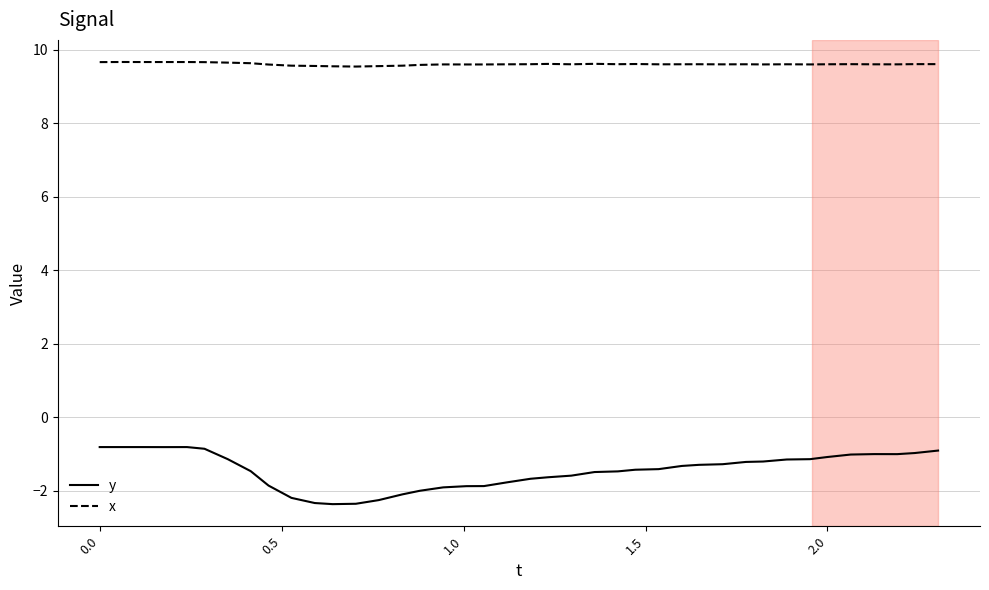

Does the chart have visible grid lines?

Yes